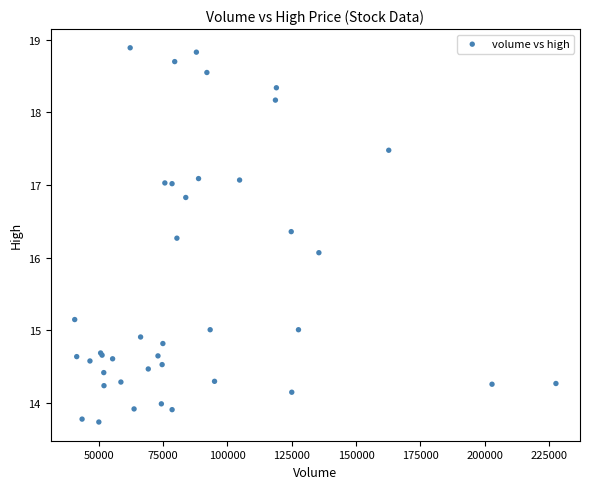

What Y value in the scatter plot is closest to 16?

16.1